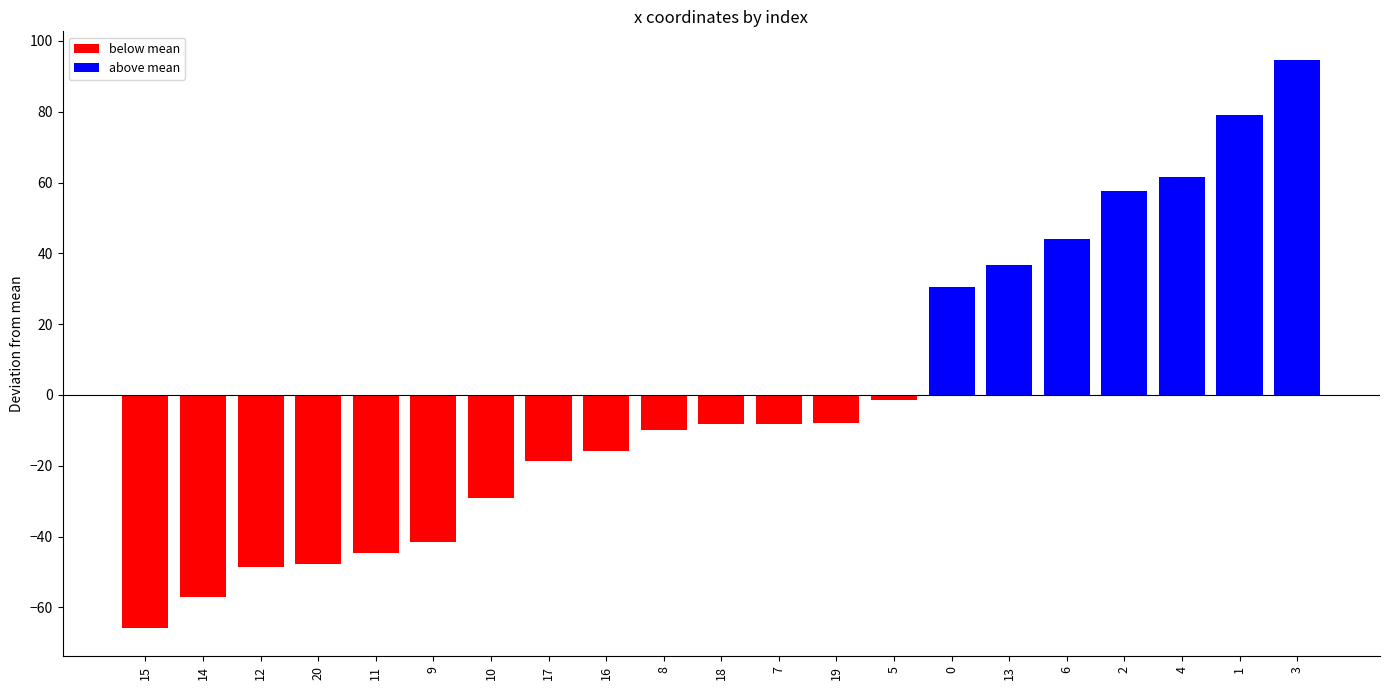

What is the smallest value displayed?

-65.8